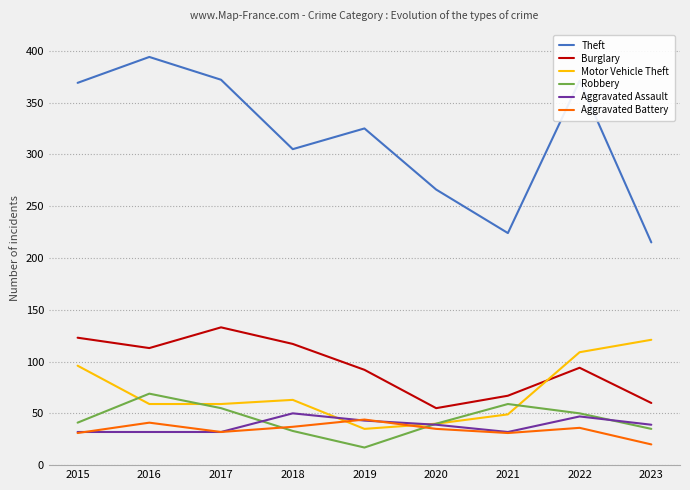

What is the average value of the Theft series?

316